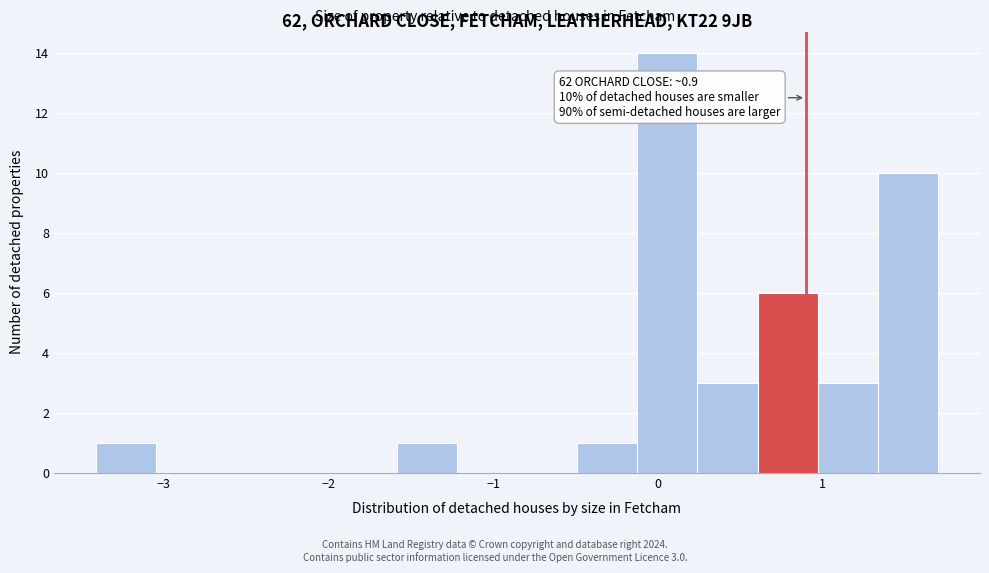

Around what value on the x-axis is the tallest bar? Give the approximate position of its centre, as read against the axis.

0.1